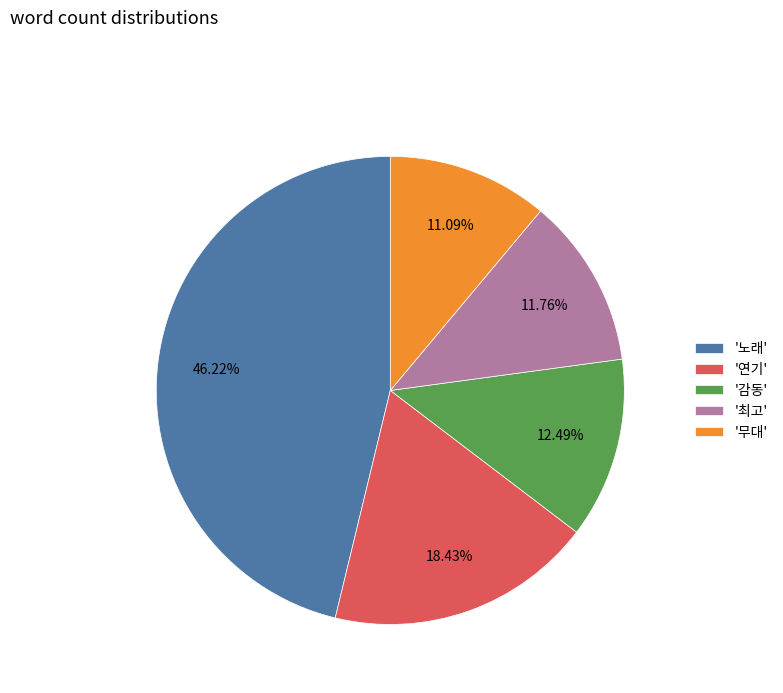

To the nearest percent, what is the difference between the largest and smallest slice percentages?

35%